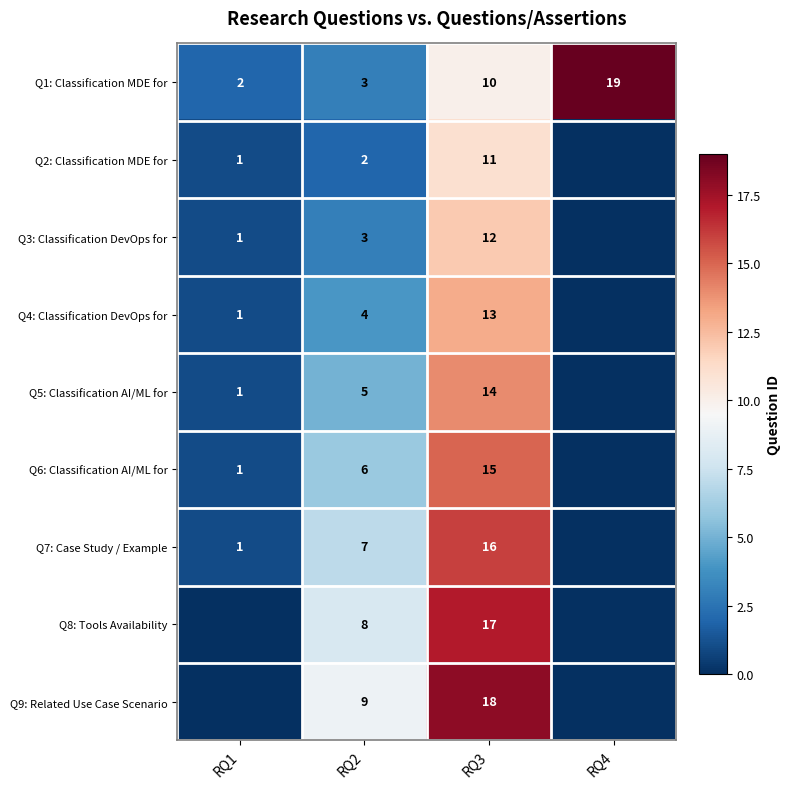

What is the spread (max minus min) of values at RQ4?

19